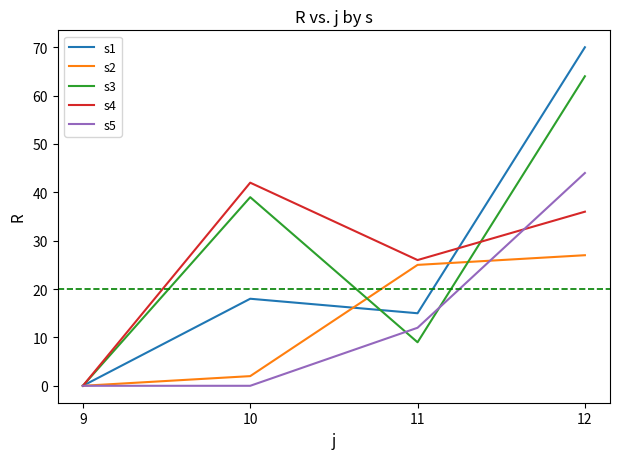

At which label is s3 closest to 32?

10